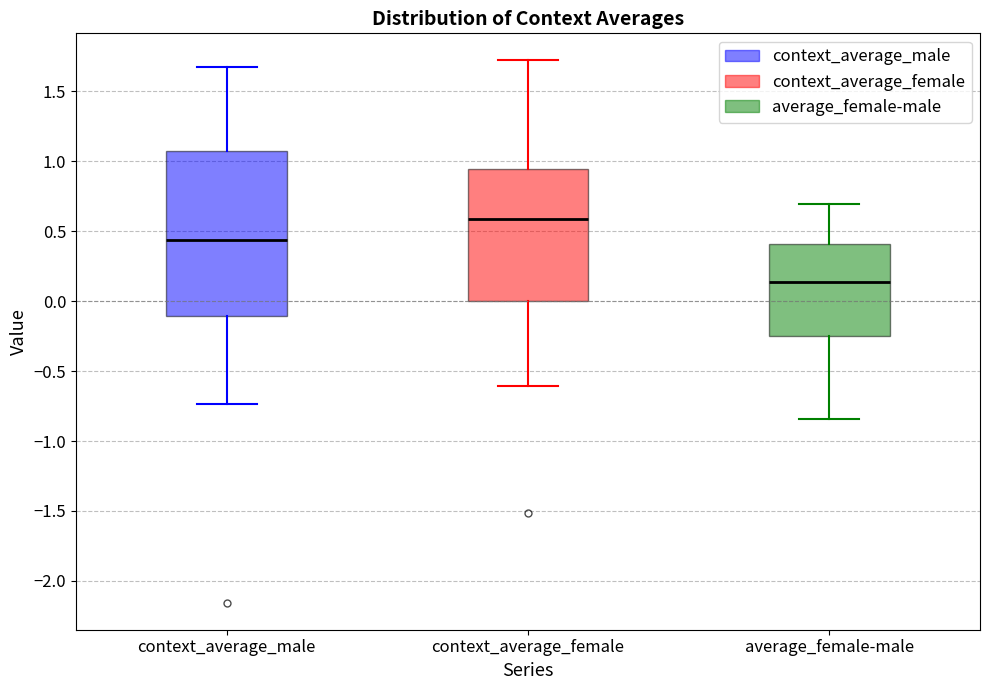

Reading left to right, transcribe this box plot: for each box, give where its median line is, the range the box spans, and where its two whiskers end, as read against the y-axis. The values are not printed on the chart, so give them approximately, as read against the axis.

context_average_male: median 0.45, box -0.10 to 1.05, whiskers -0.75 to 1.65
context_average_female: median 0.60, box 0.00 to 0.95, whiskers -0.60 to 1.70
average_female-male: median 0.15, box -0.25 to 0.40, whiskers -0.85 to 0.70